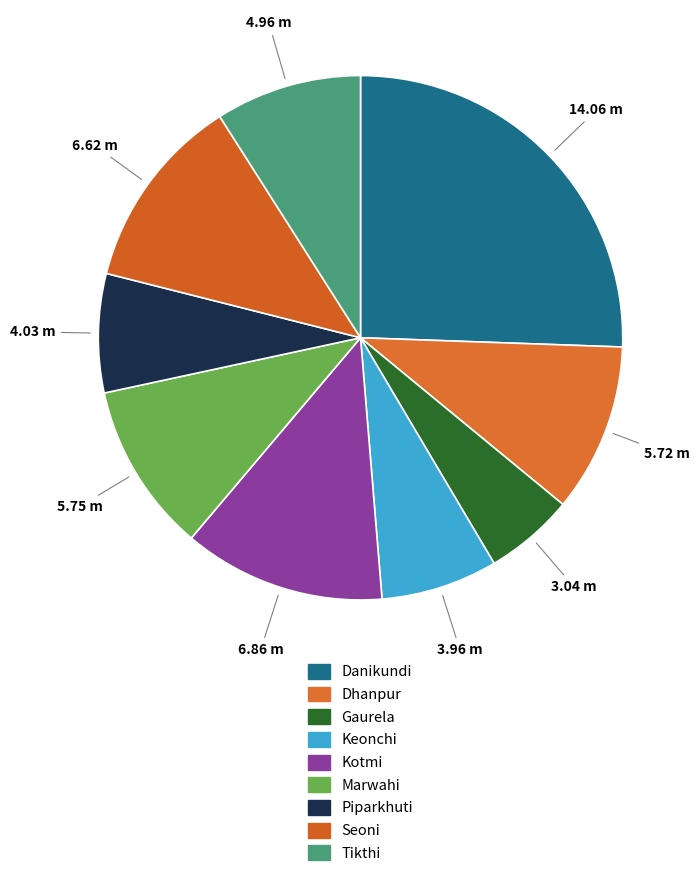

Between Seoni and Gaurela, which is larger?

Seoni